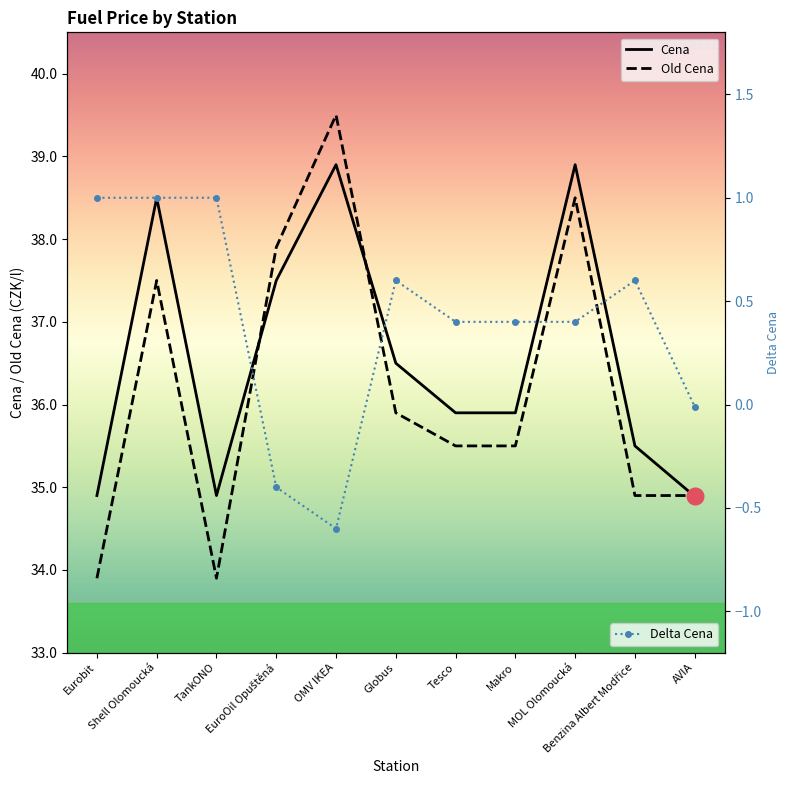

List the series in order of their peak value, lowest first.

Delta Cena, Cena, Old Cena